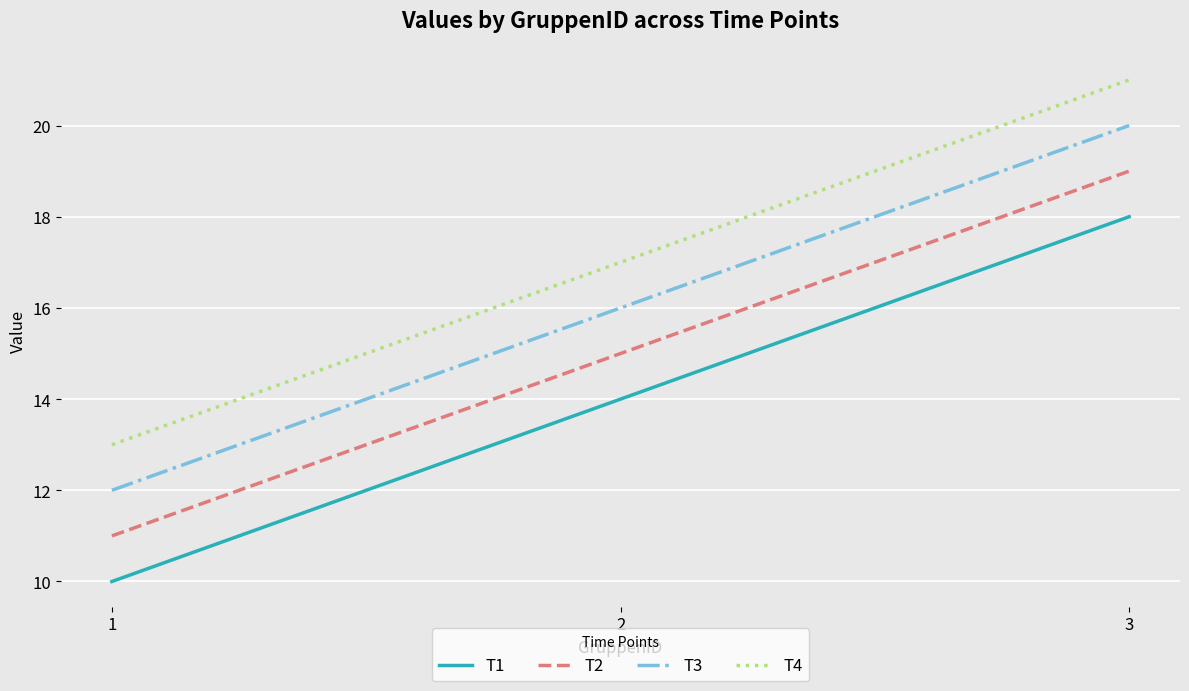

What is the sum of all T3 values?

48